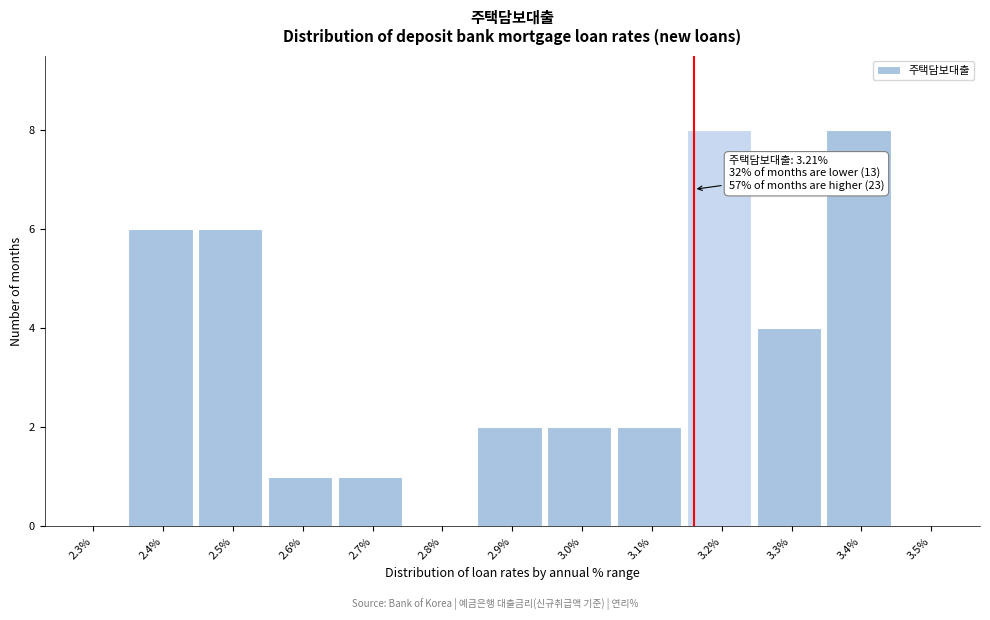

Reading left to right, extract all data points from this chart.

2.3%=0	2.4%=6	2.5%=6	2.6%=1	2.7%=1	2.8%=0	2.9%=2	3.0%=2	3.1%=2	3.2%=8	3.3%=4	3.4%=8	3.5%=0